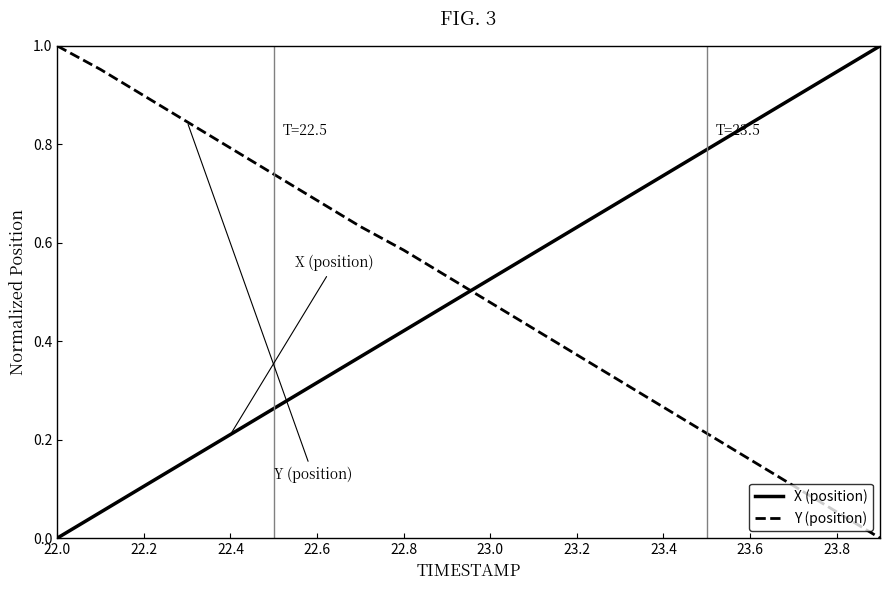

True or false: Y (position) and X (position) cross at least once.

True